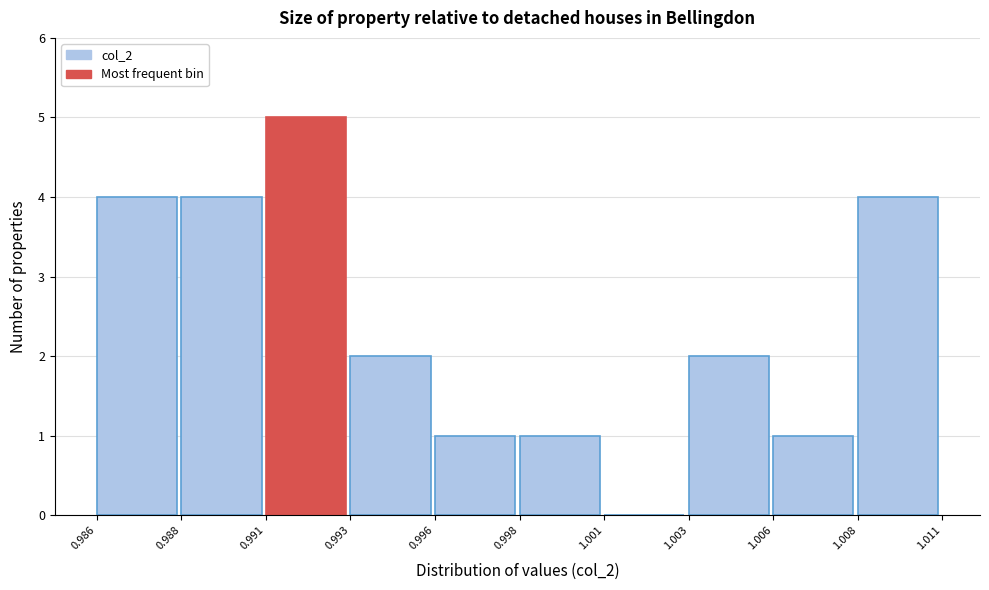

Reading left to right, transcribe all the data shown in this chart.

0.986=4	0.988=4	0.991=5	0.993=2	0.996=1	0.998=1	1.001=0	1.003=2	1.006=1	1.008=4